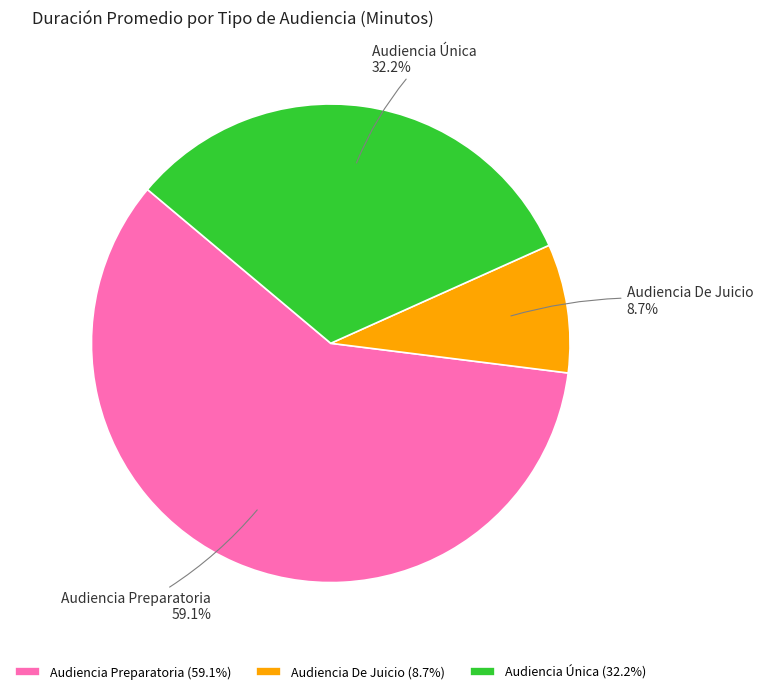

Which slice is the smallest?

Audiencia De Juicio